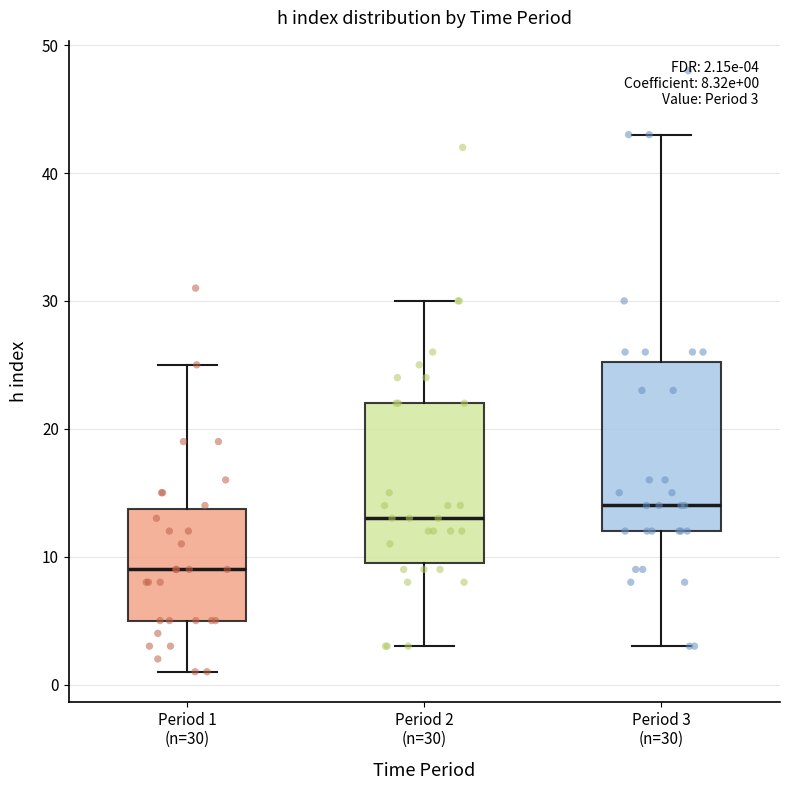

Which box has the highest median line?

Period 3 (n=30)